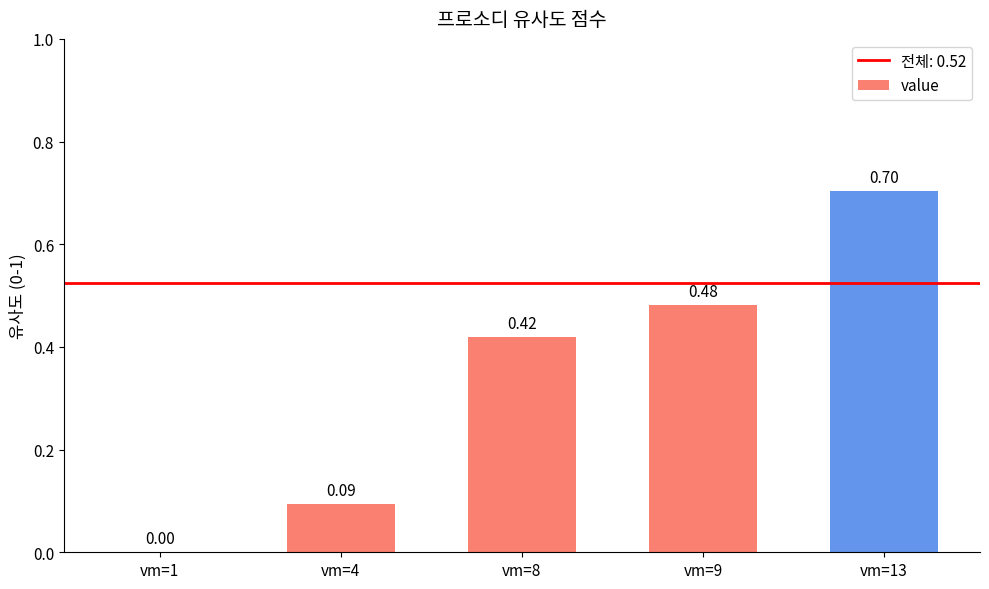

What is the sum of all values?

1.7